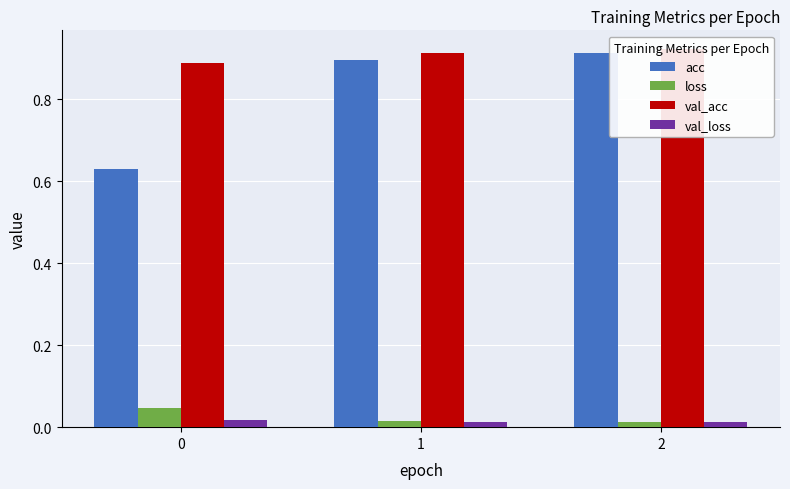

Which category has the highest value in the acc series?

2